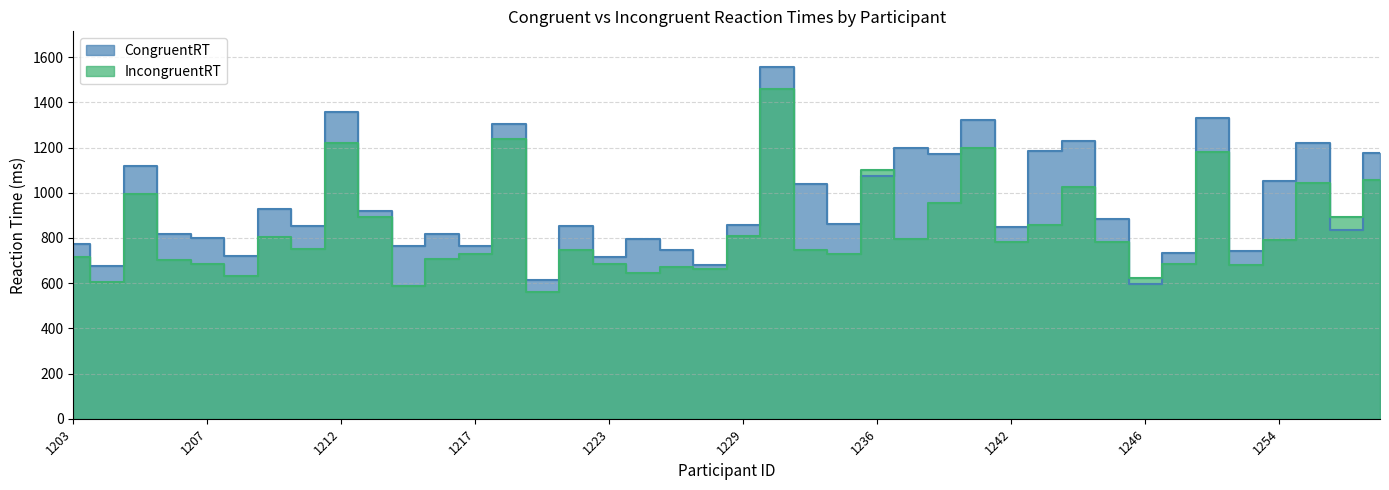

What is the spread (max minus min) of values at 1237?

399.3